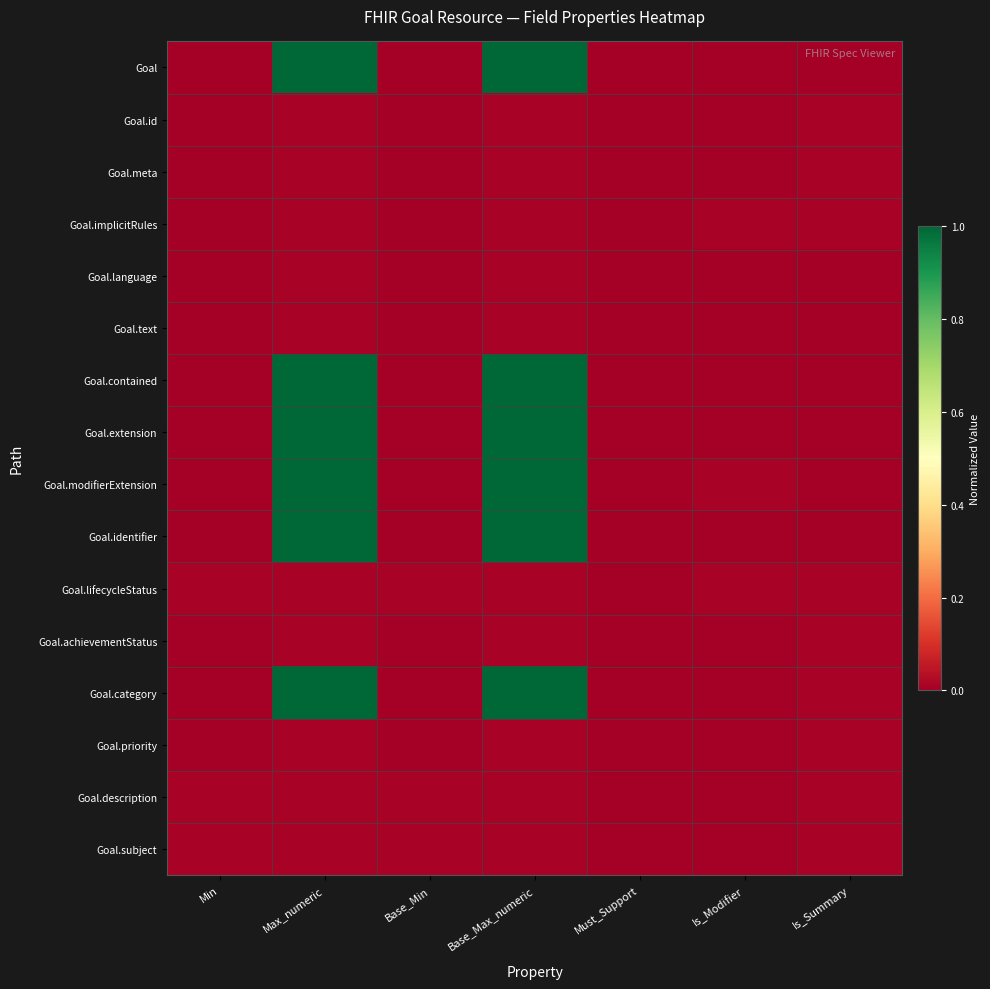

Reading right to left, transcribe all the data shown in this chart.

Goal: Is_Summary=0.0	Is_Modifier=0.0	Must_Support=0.0	Base_Max_numeric=1.0	Base_Min=0.0	Max_numeric=1.0	Min=0.0
Goal.id: Is_Summary=0.0	Is_Modifier=0.0	Must_Support=0.0	Base_Max_numeric=0.0	Base_Min=0.0	Max_numeric=0.0	Min=0.0
Goal.meta: Is_Summary=0.0	Is_Modifier=0.0	Must_Support=0.0	Base_Max_numeric=0.0	Base_Min=0.0	Max_numeric=0.0	Min=0.0
Goal.implicitRules: Is_Summary=0.0	Is_Modifier=0.0	Must_Support=0.0	Base_Max_numeric=0.0	Base_Min=0.0	Max_numeric=0.0	Min=0.0
Goal.language: Is_Summary=0.0	Is_Modifier=0.0	Must_Support=0.0	Base_Max_numeric=0.0	Base_Min=0.0	Max_numeric=0.0	Min=0.0
Goal.text: Is_Summary=0.0	Is_Modifier=0.0	Must_Support=0.0	Base_Max_numeric=0.0	Base_Min=0.0	Max_numeric=0.0	Min=0.0
Goal.contained: Is_Summary=0.0	Is_Modifier=0.0	Must_Support=0.0	Base_Max_numeric=1.0	Base_Min=0.0	Max_numeric=1.0	Min=0.0
Goal.extension: Is_Summary=0.0	Is_Modifier=0.0	Must_Support=0.0	Base_Max_numeric=1.0	Base_Min=0.0	Max_numeric=1.0	Min=0.0
Goal.modifierExtension: Is_Summary=0.0	Is_Modifier=0.0	Must_Support=0.0	Base_Max_numeric=1.0	Base_Min=0.0	Max_numeric=1.0	Min=0.0
Goal.identifier: Is_Summary=0.0	Is_Modifier=0.0	Must_Support=0.0	Base_Max_numeric=1.0	Base_Min=0.0	Max_numeric=1.0	Min=0.0
Goal.lifecycleStatus: Is_Summary=0.0	Is_Modifier=0.0	Must_Support=0.0	Base_Max_numeric=0.0	Base_Min=0.0	Max_numeric=0.0	Min=0.0
Goal.achievementStatus: Is_Summary=0.0	Is_Modifier=0.0	Must_Support=0.0	Base_Max_numeric=0.0	Base_Min=0.0	Max_numeric=0.0	Min=0.0
Goal.category: Is_Summary=0.0	Is_Modifier=0.0	Must_Support=0.0	Base_Max_numeric=1.0	Base_Min=0.0	Max_numeric=1.0	Min=0.0
Goal.priority: Is_Summary=0.0	Is_Modifier=0.0	Must_Support=0.0	Base_Max_numeric=0.0	Base_Min=0.0	Max_numeric=0.0	Min=0.0
Goal.description: Is_Summary=0.0	Is_Modifier=0.0	Must_Support=0.0	Base_Max_numeric=0.0	Base_Min=0.0	Max_numeric=0.0	Min=0.0
Goal.subject: Is_Summary=0.0	Is_Modifier=0.0	Must_Support=0.0	Base_Max_numeric=0.0	Base_Min=0.0	Max_numeric=0.0	Min=0.0